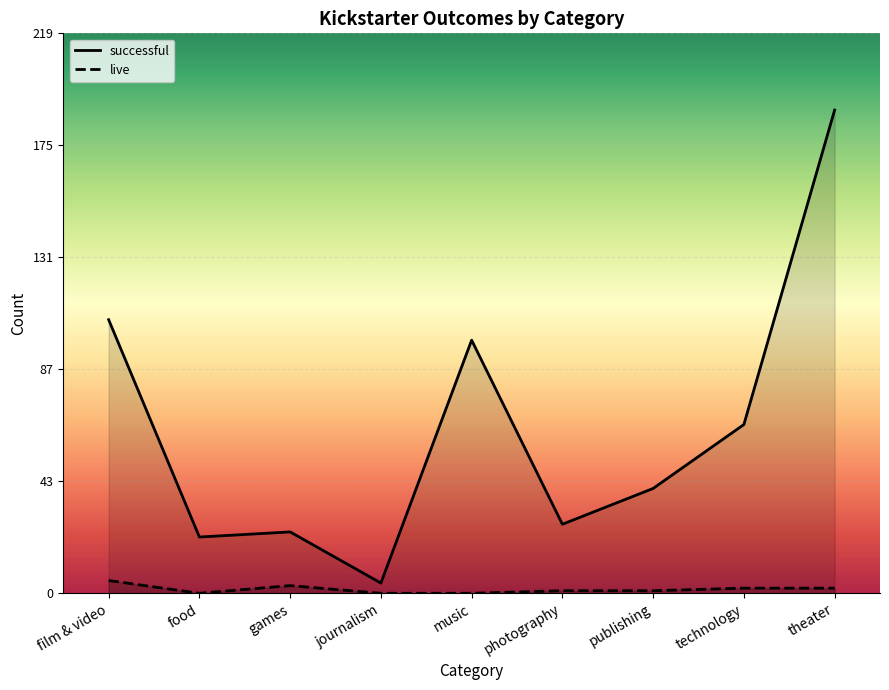

How many data points in live are above 1?

4